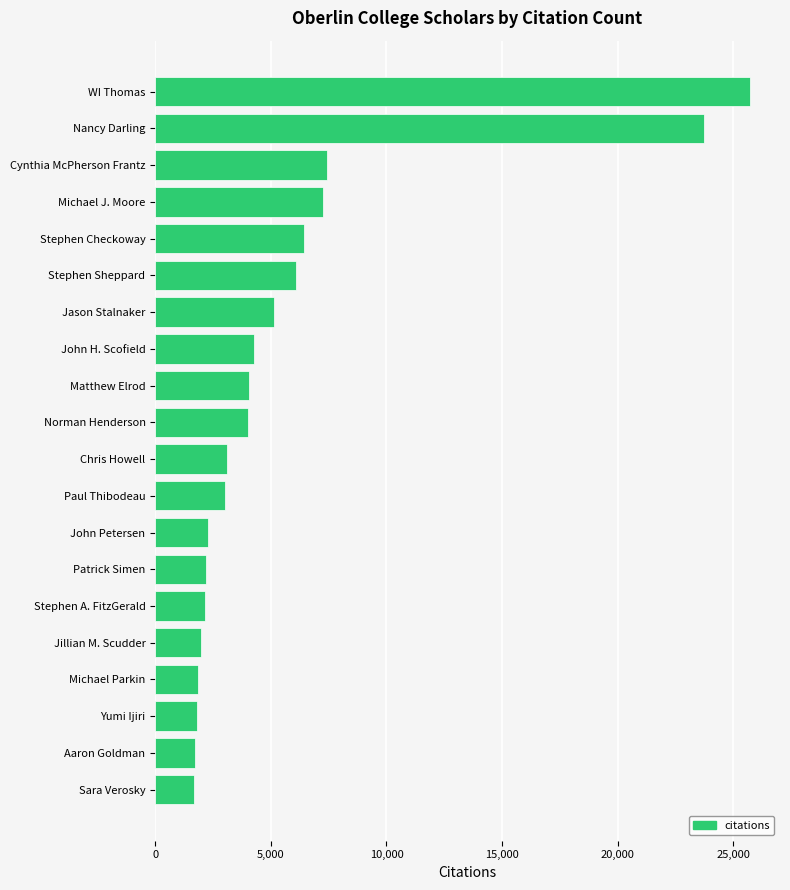

The chart shows a value of 23715 at Nancy Darling. True or false?

True